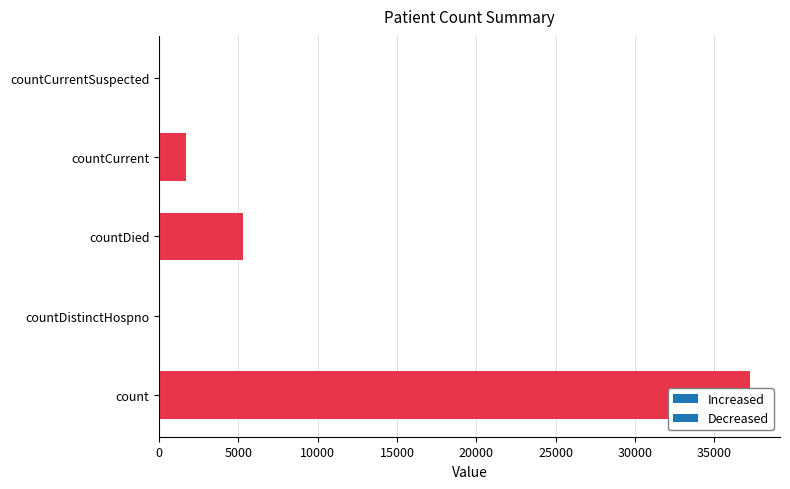

What is the average value?

8863